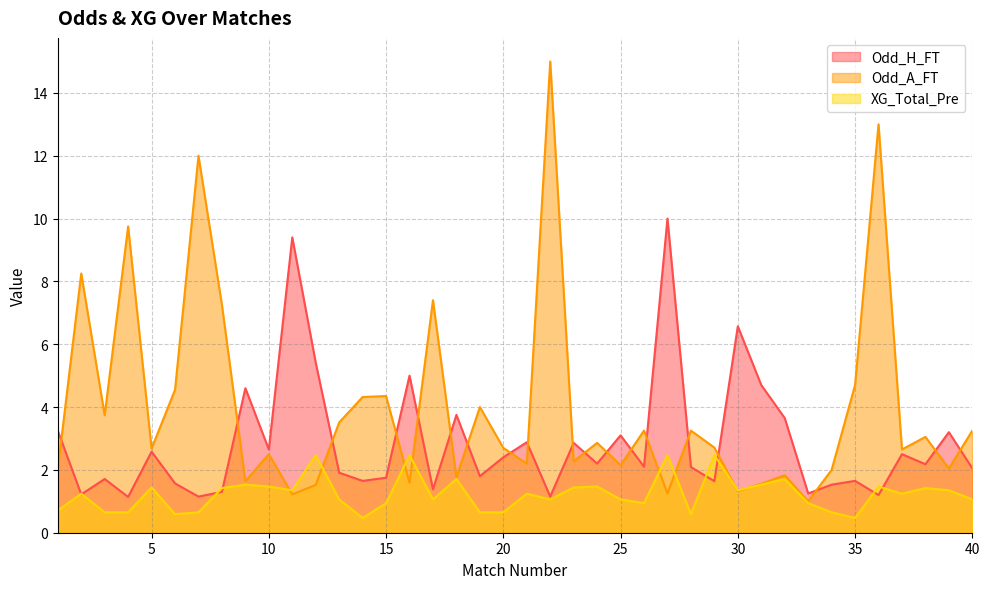

Reading left to right, what are all the values shown in this chart?

Odd_H_FT: 1=3.2	2=1.2	3=1.7	4=1.1	5=2.6	6=1.6	7=1.1	8=1.3	9=4.6	10=2.6	11=9.4	12=5.4	13=1.9	14=1.6	15=1.8	16=5.0	17=1.4	18=3.8	19=1.8	20=2.4	21=2.9	22=1.1	23=2.9	24=2.2	25=3.1	26=2.1	27=10.0	28=2.1	29=1.6	30=6.6	31=4.7	32=3.6	33=1.2	34=1.5	35=1.6	36=1.2	37=2.5	38=2.2	39=3.2	40=2.0
Odd_A_FT: 1=2.0	2=8.2	3=3.7	4=9.8	5=2.7	6=4.5	7=12.0	8=7.2	9=1.6	10=2.5	11=1.2	12=1.5	13=3.5	14=4.3	15=4.3	16=1.6	17=7.4	18=1.8	19=4.0	20=2.7	21=2.2	22=15.0	23=2.3	24=2.9	25=2.1	26=3.2	27=1.2	28=3.2	29=2.7	30=1.3	31=1.6	32=1.8	33=1.0	34=2.0	35=4.7	36=13.0	37=2.6	38=3.0	39=2.0	40=3.2
XG_Total_Pre: 1=0.7	2=1.2	3=0.7	4=0.7	5=1.4	6=0.6	7=0.7	8=1.4	9=1.5	10=1.5	11=1.4	12=2.5	13=1.1	14=0.5	15=0.9	16=2.5	17=1.1	18=1.7	19=0.7	20=0.7	21=1.2	22=1.1	23=1.4	24=1.5	25=1.1	26=0.9	27=2.5	28=0.6	29=2.5	30=1.4	31=1.5	32=1.7	33=0.9	34=0.7	35=0.5	36=1.5	37=1.2	38=1.4	39=1.4	40=1.1